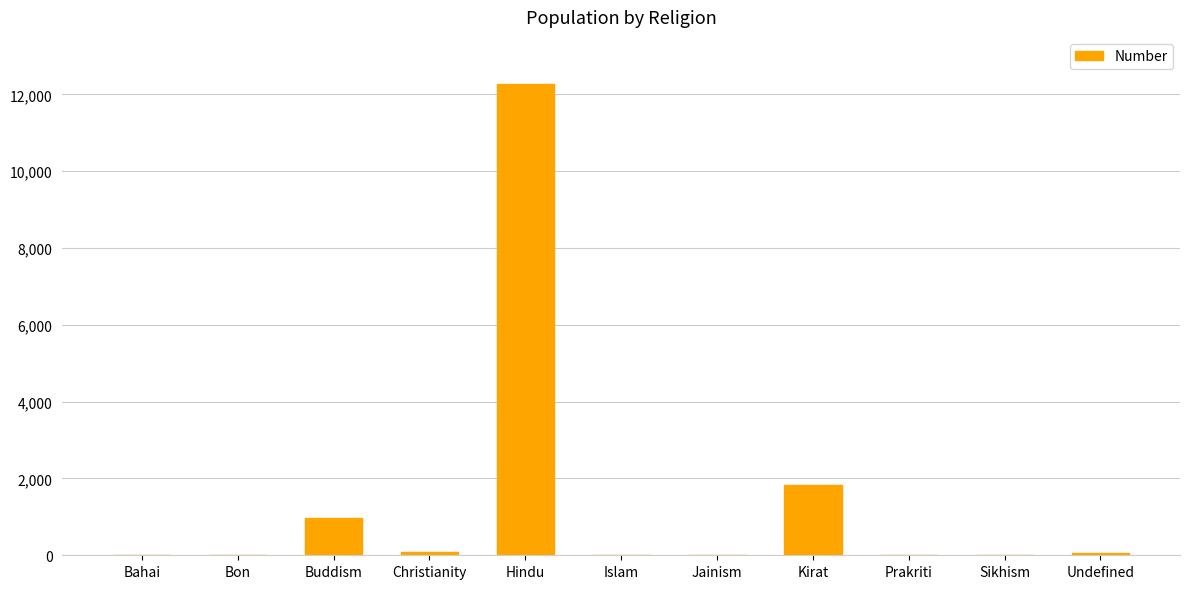

What is the maximum value shown in the chart?

12264